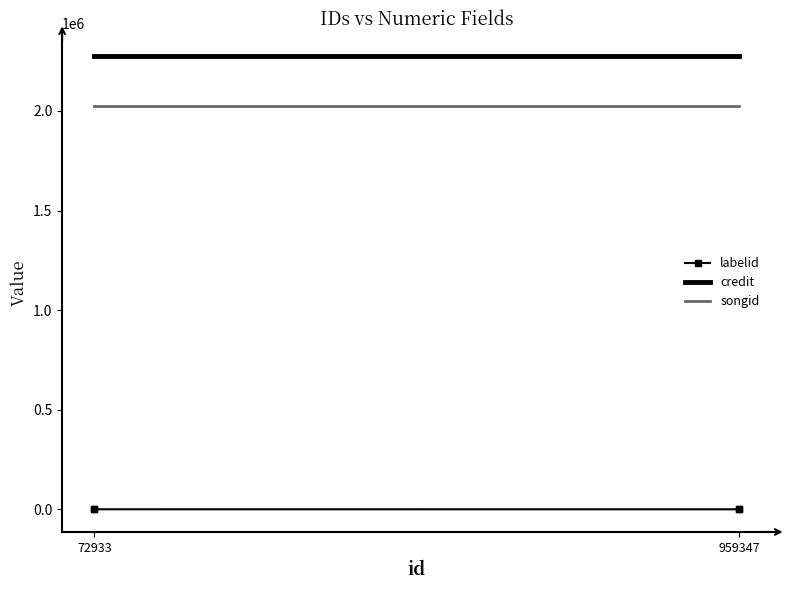

How many lines are shown in the chart?

3